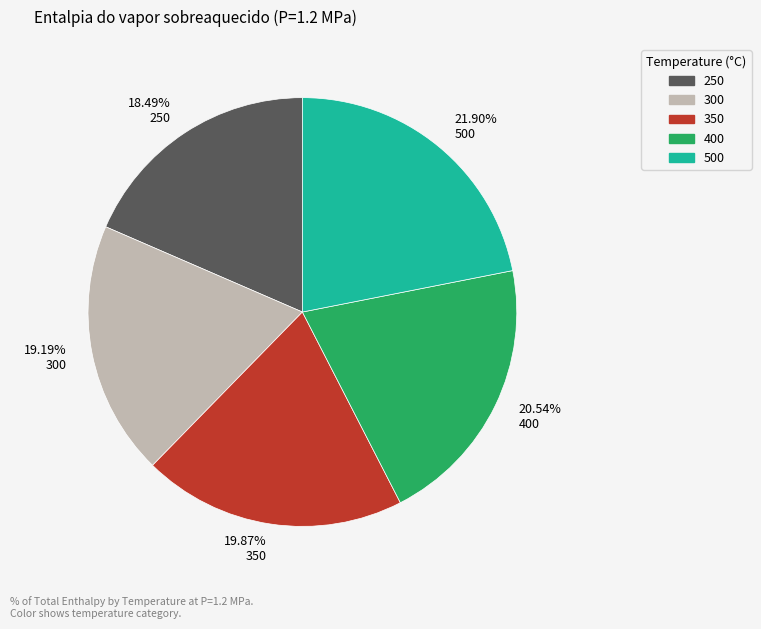

Which has a higher value, 19.87% 350 or 19.19% 300?

19.87% 350